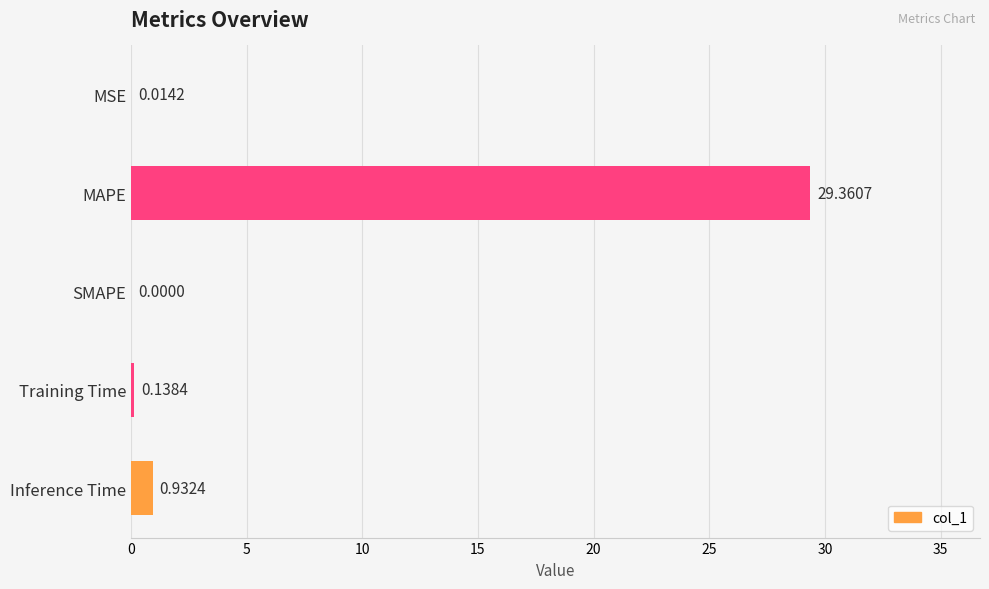

At which label is the value closest to 14?

Inference Time